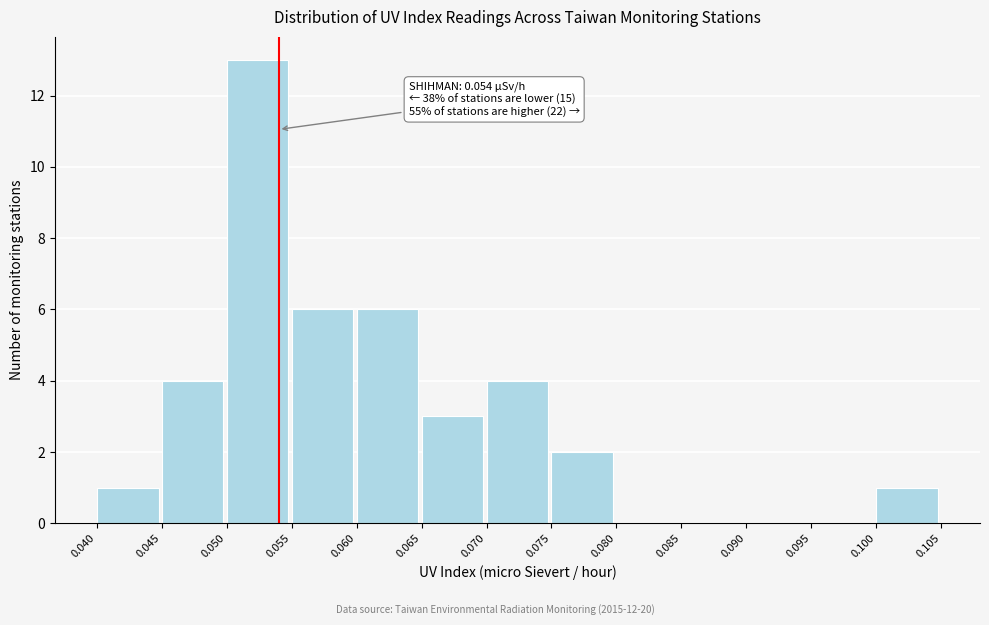

Over which range of the x-axis is the bar tallest?

0.050 to 0.055